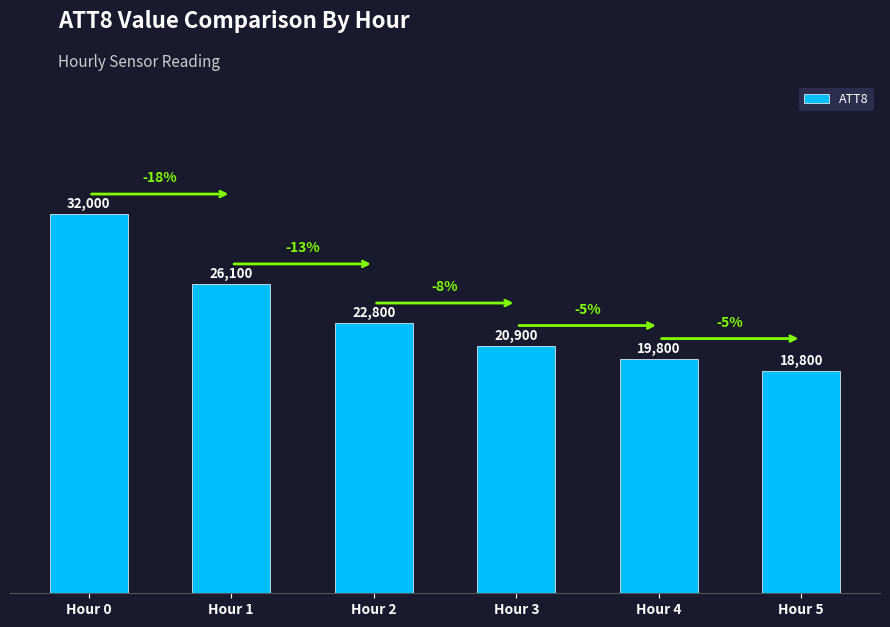

What is the value of the 1st bar from the left?

32000